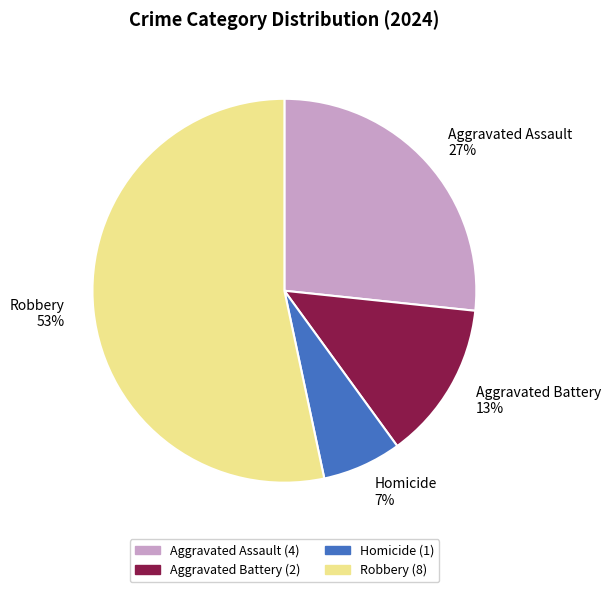

To the nearest percent, what is the average slice percentage?

25%